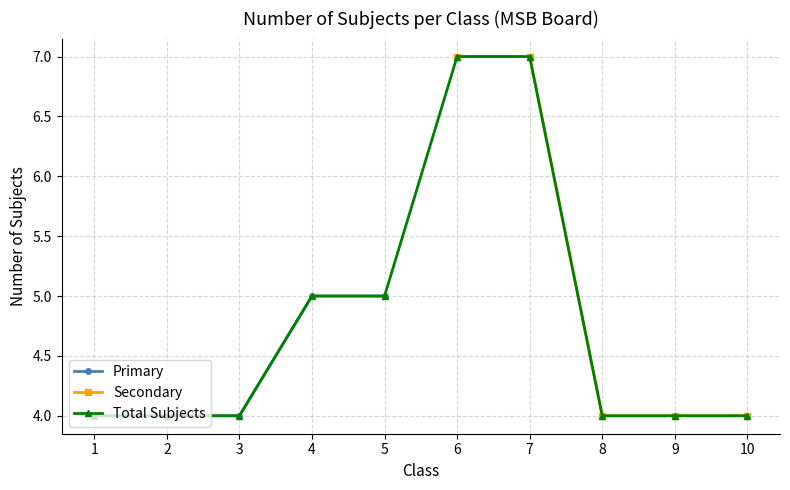

What are all the series names shown in the legend?

Primary, Secondary, Total Subjects